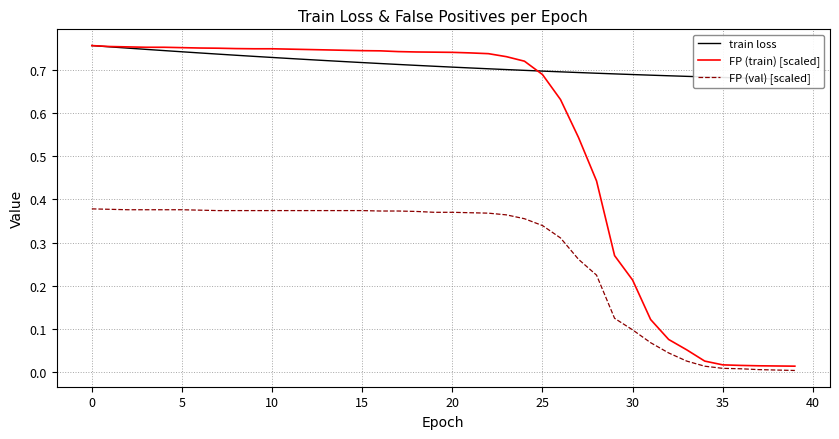

Does the chart have visible grid lines?

Yes